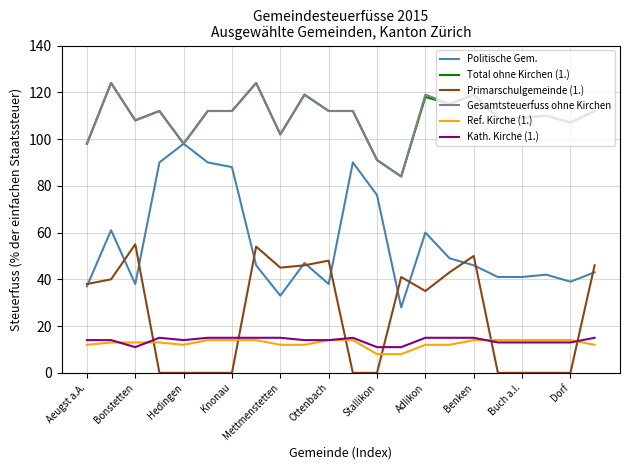

True or false: Primarschulgemeinde (1.) and Ref. Kirche (1.) intersect in this chart.

True